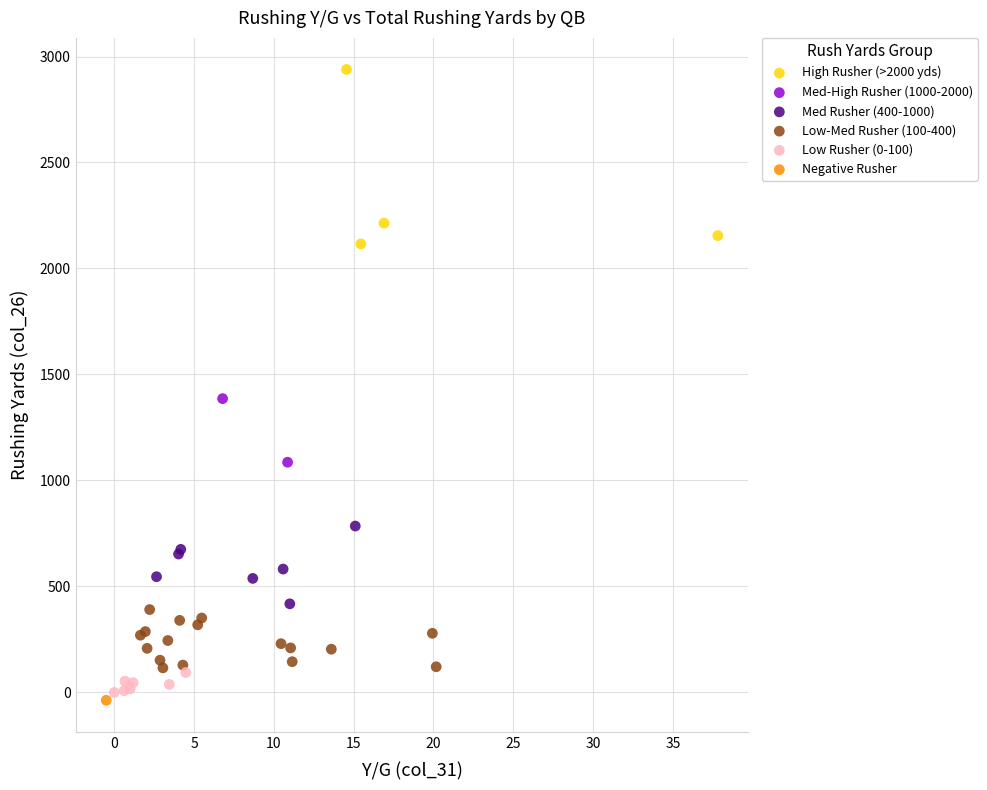

What are all the series names shown in the legend?

High Rusher (>2000 yds), Med-High Rusher (1000-2000), Med Rusher (400-1000), Low-Med Rusher (100-400), Low Rusher (0-100), Negative Rusher